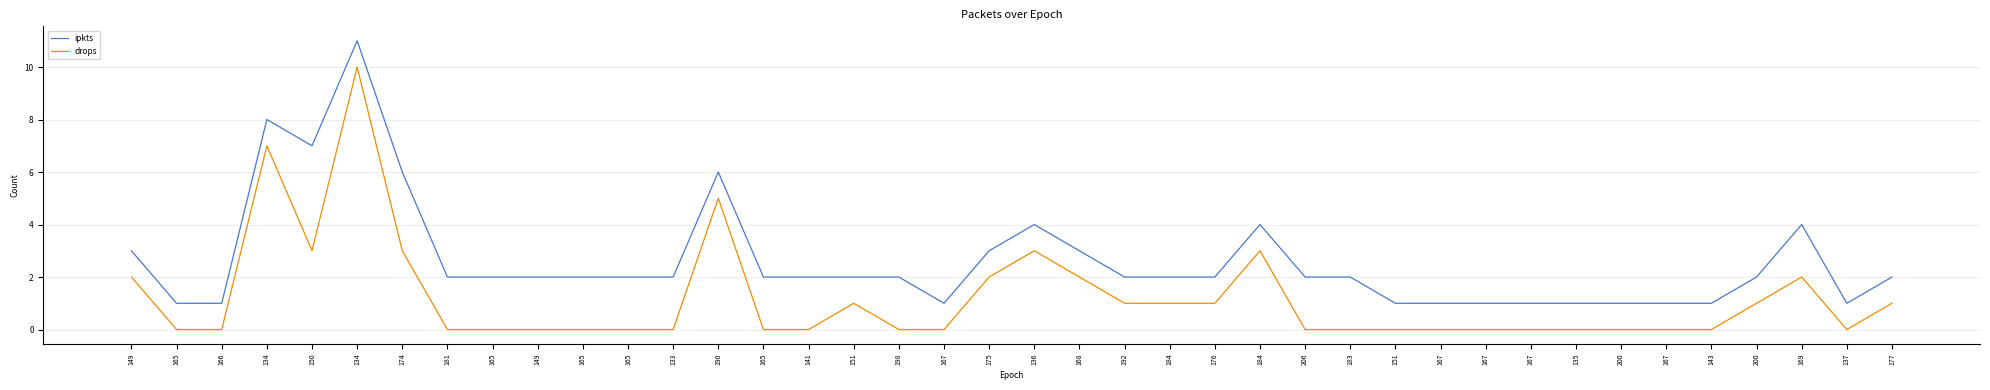

How many lines are shown in the chart?

2